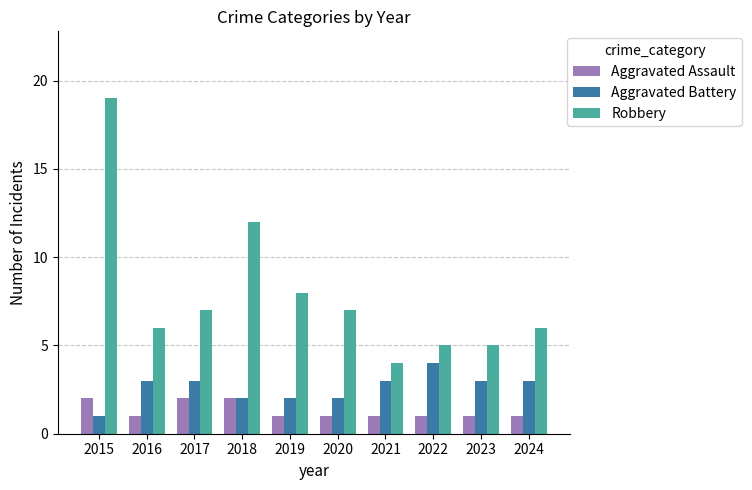

Which category has the highest value across all series?

2015